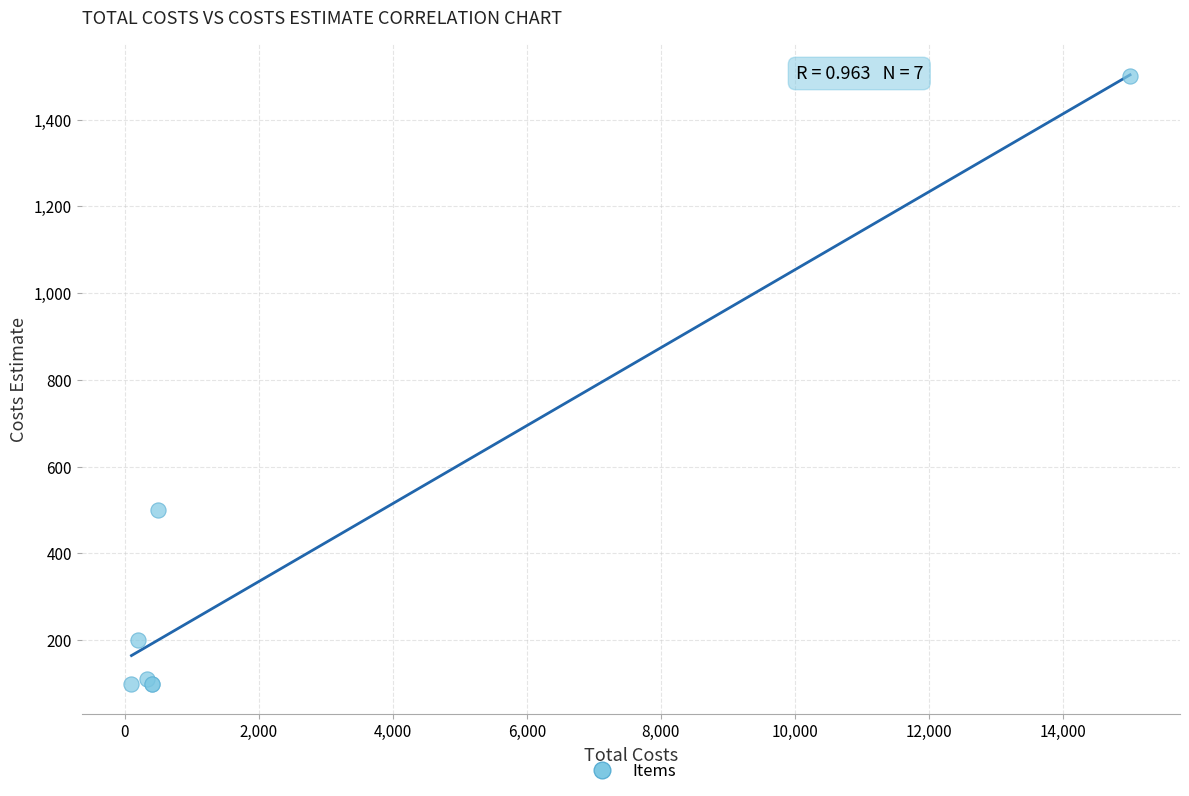

What Y value in the scatter plot is closest to 800?

500